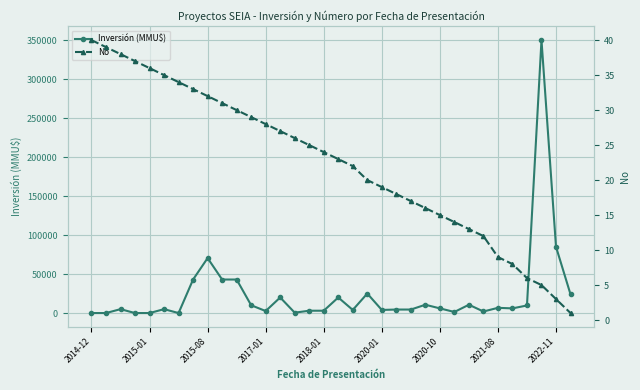

True or false: No has more than 0 points higher than both neighbors.

False